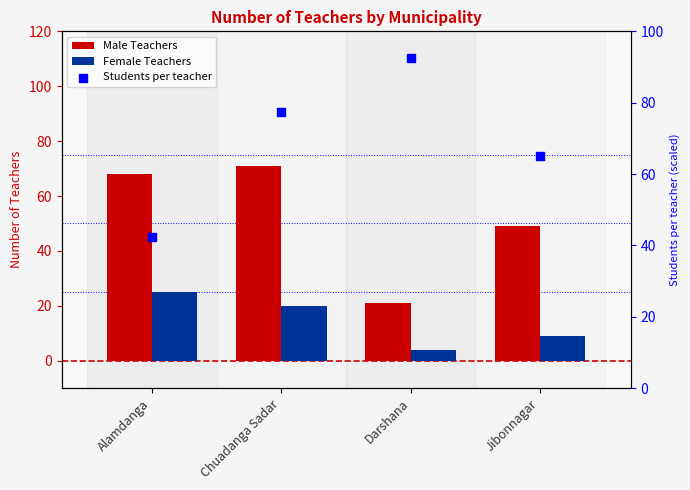

What are all the series names shown in the legend?

Male Teachers, Female Teachers, Students per teacher